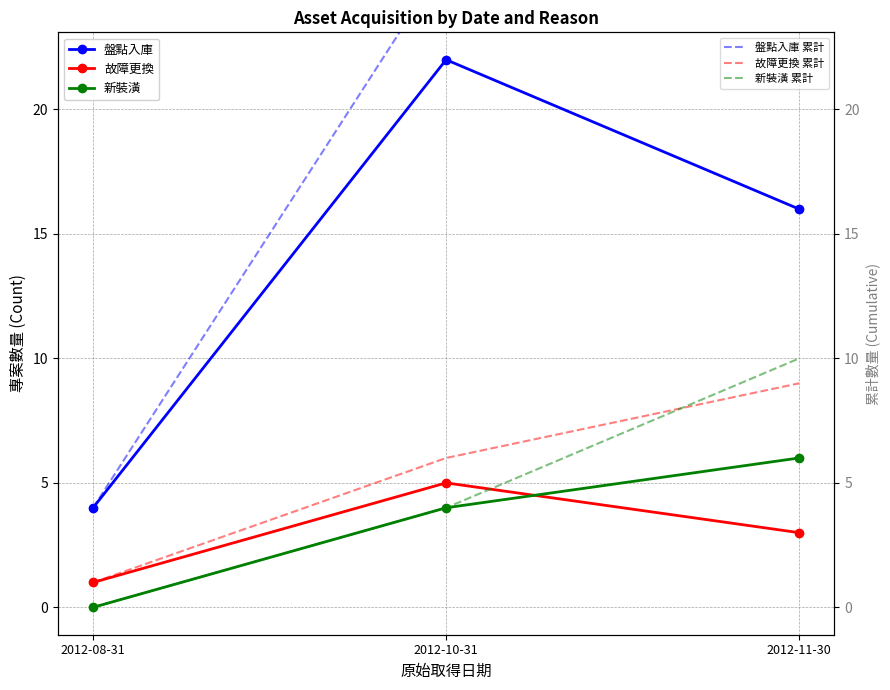

How many 盤點入庫 累計 values are between 4 and 42?

3